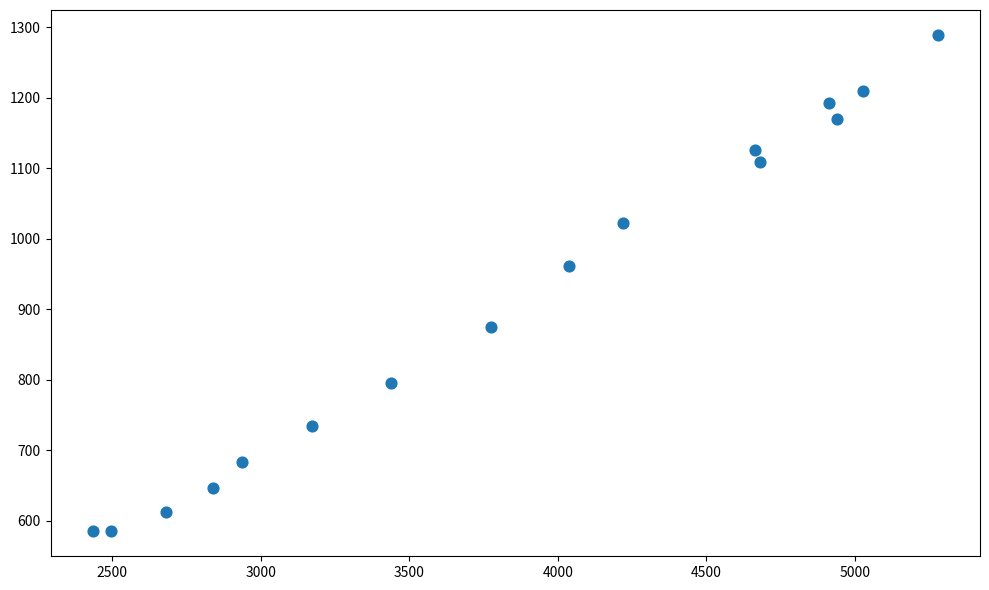

What is the range of Y values (max minus min)?

704